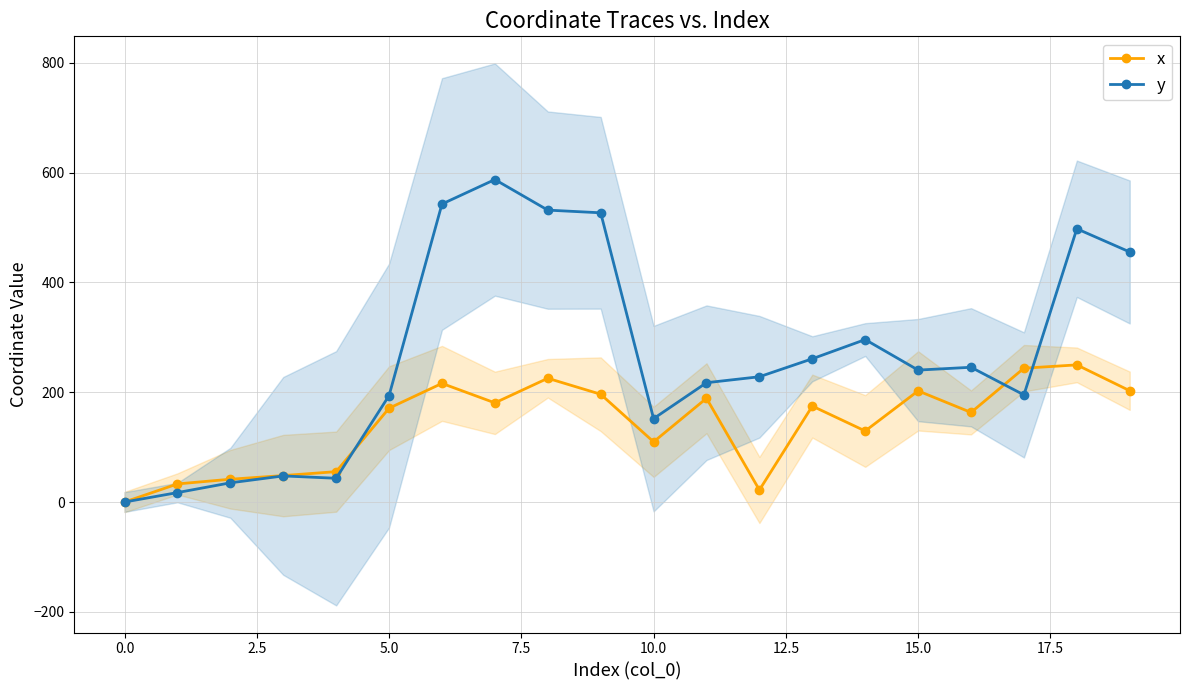

What is the maximum value for y?

587.2